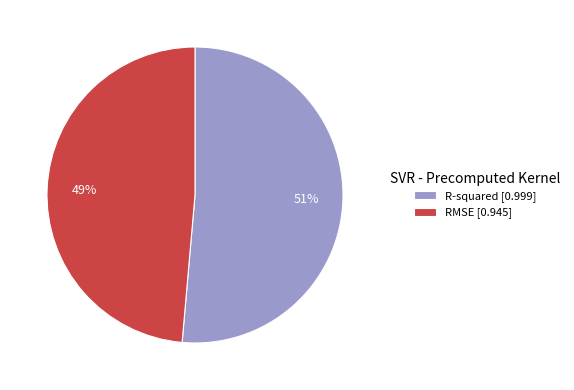

Which category has the smallest portion of the pie?

RMSE